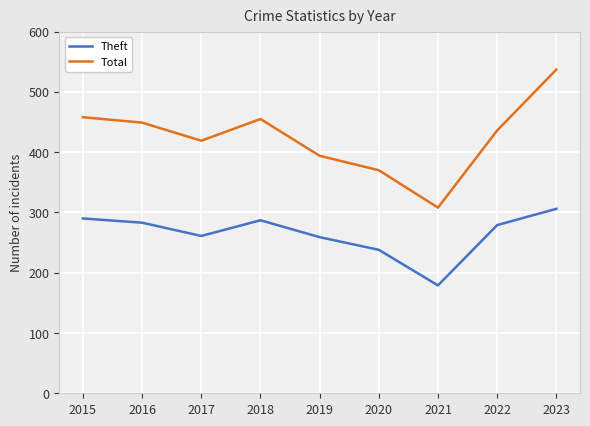

Which series has the largest range (max minus min)?

Total